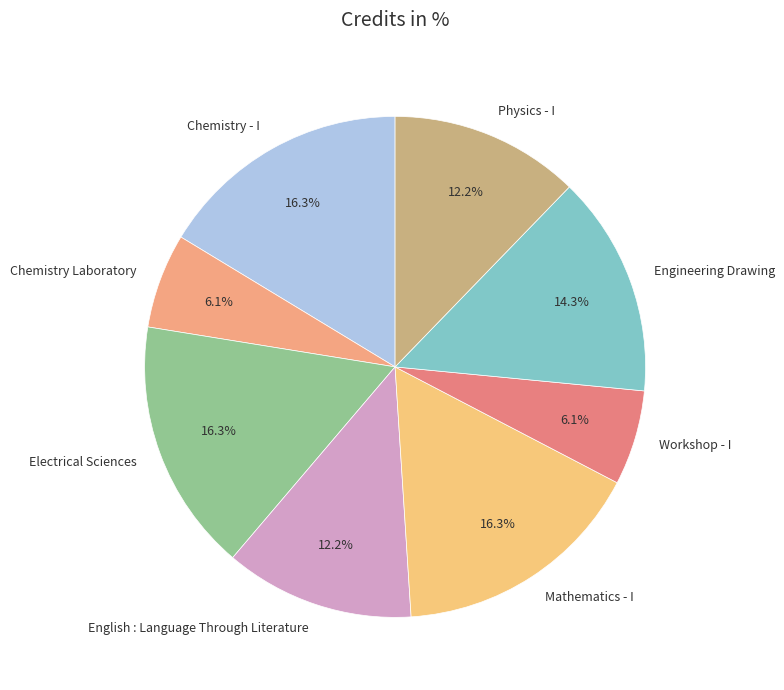

Is Electrical Sciences the majority of the pie?

No